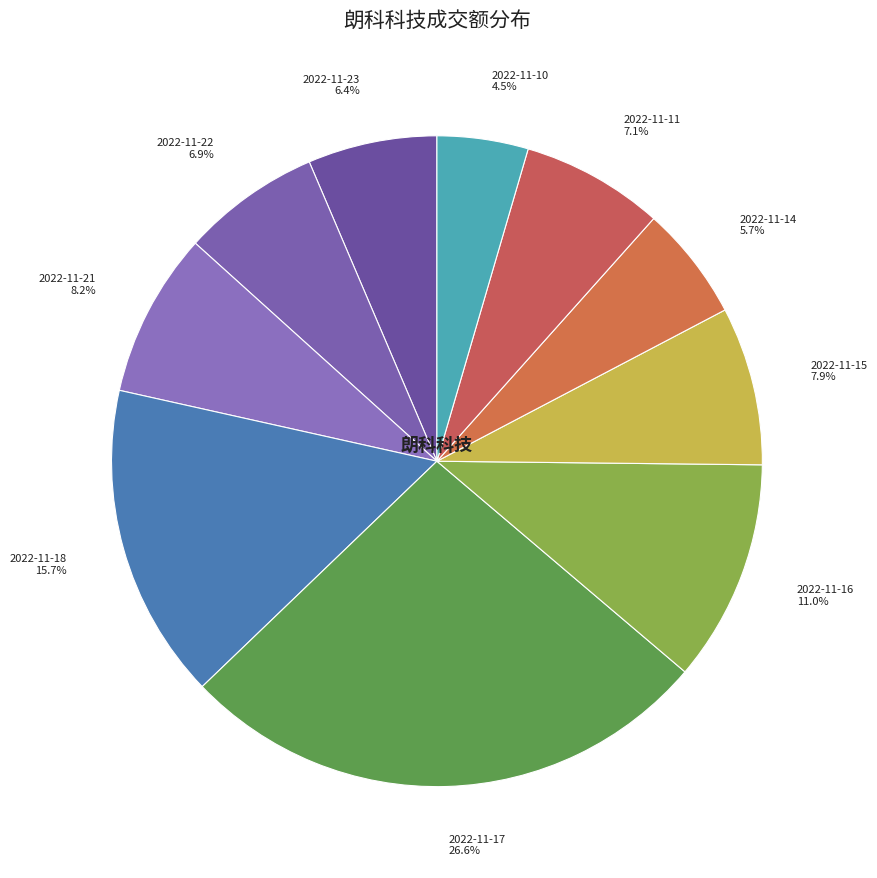

Which category has the biggest portion of the pie?

2022-11-17